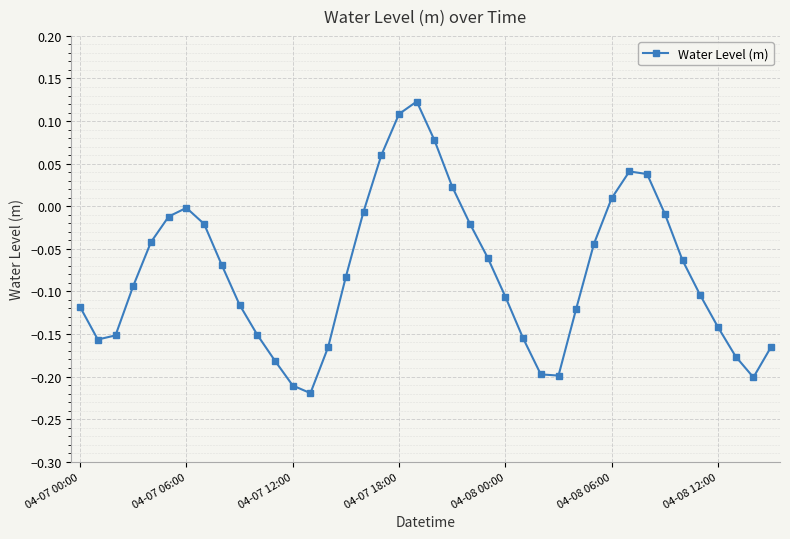

How many points are lower than both their immediate neighbors (excluding endpoints)?

4